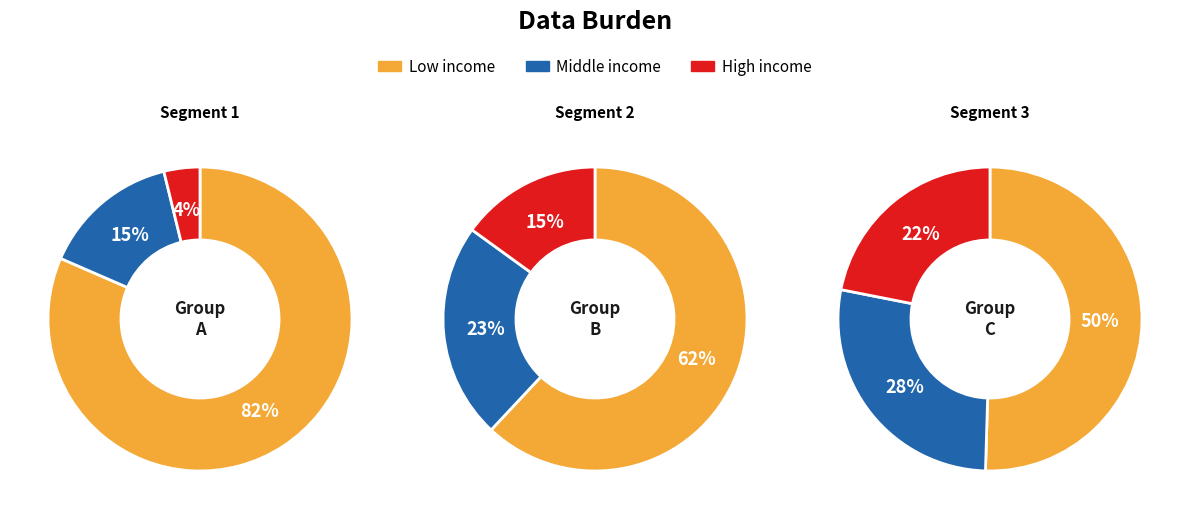

How much of the chart is everything except 2?

99.7%